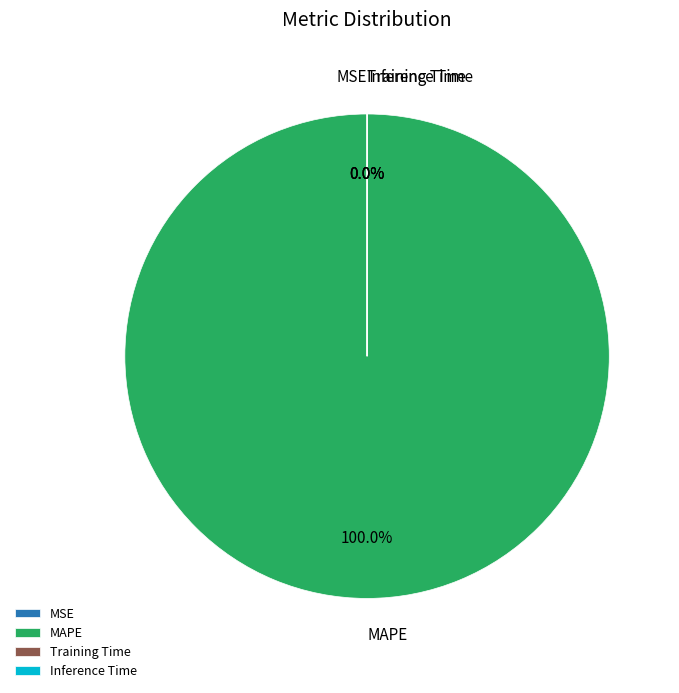

What is the largest slice in the pie chart?

MAPE